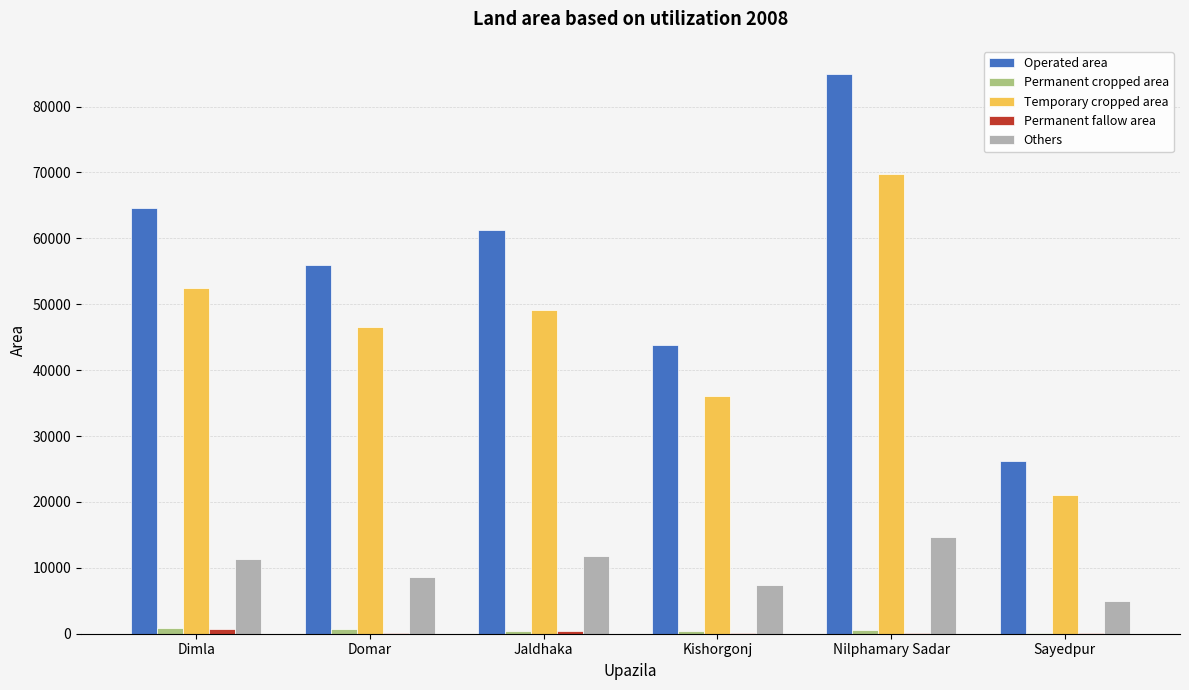

Is the value of Operated area at Kishorgonj greater than the value of Others at Kishorgonj?

Yes